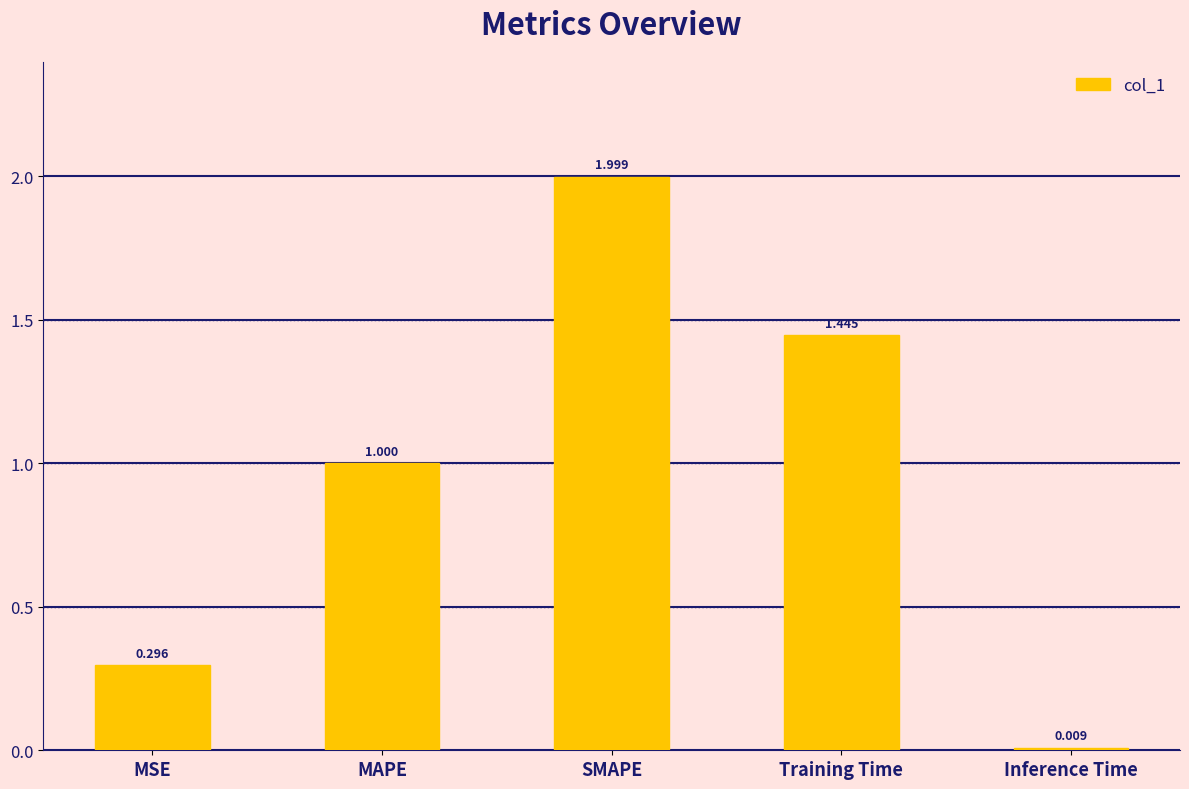

What is the label of the 1st bar from the right?

Inference Time